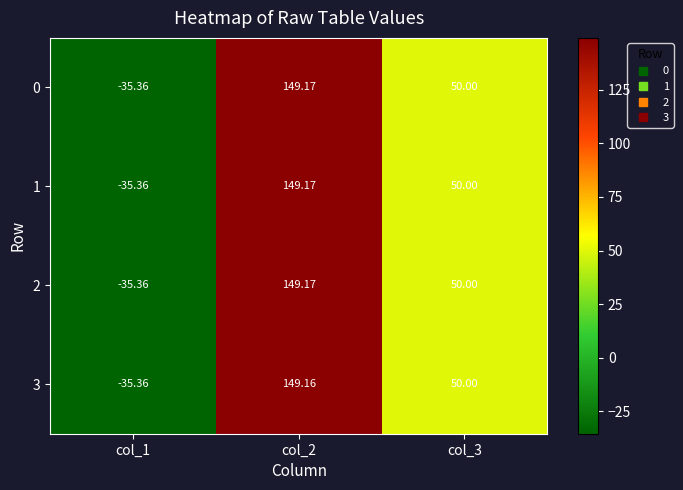

Is the value of 2 at col_2 greater than the value of 3 at col_3?

Yes